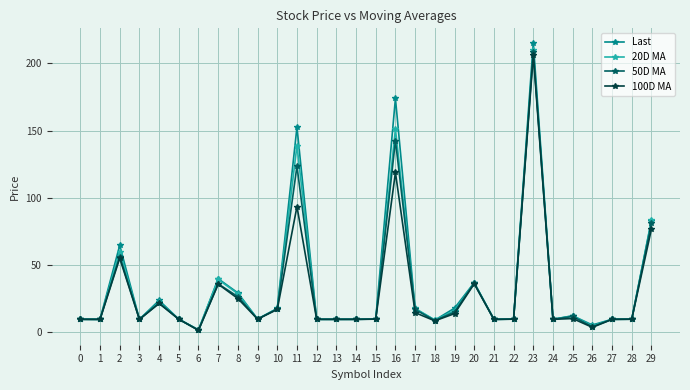

Does the chart display data point markers on the line(s)?

Yes